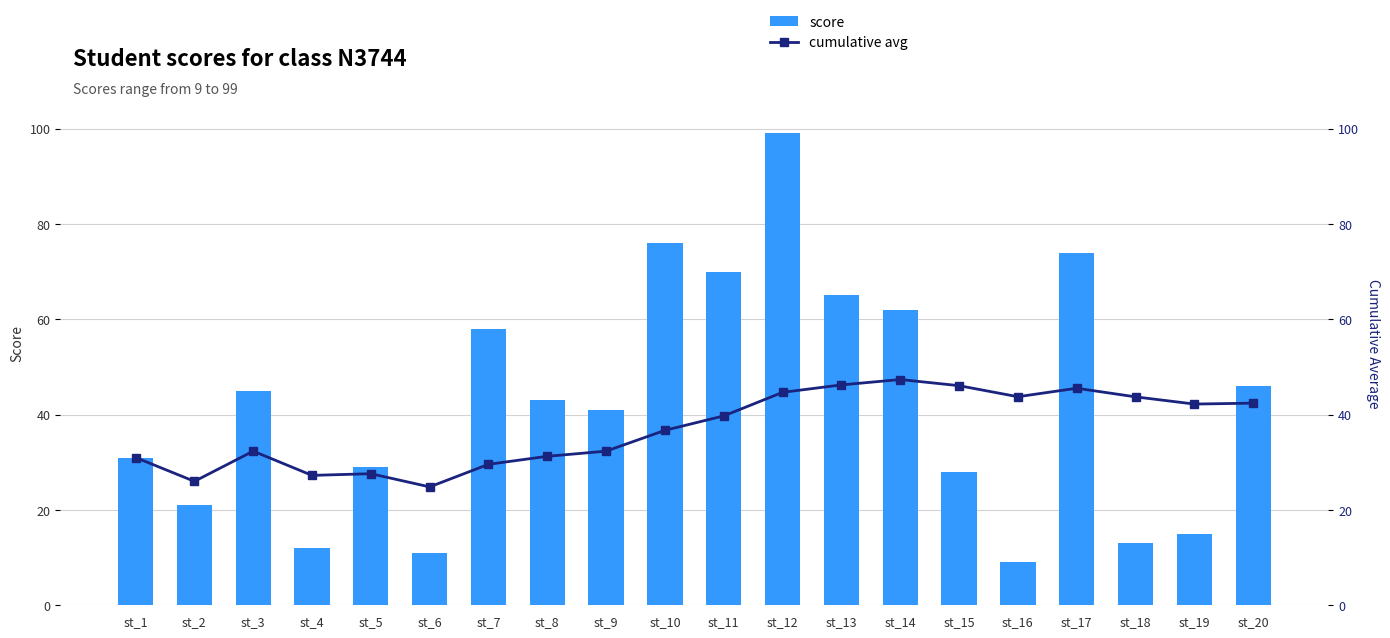

Which has a higher value, st_17 or st_15?

st_17